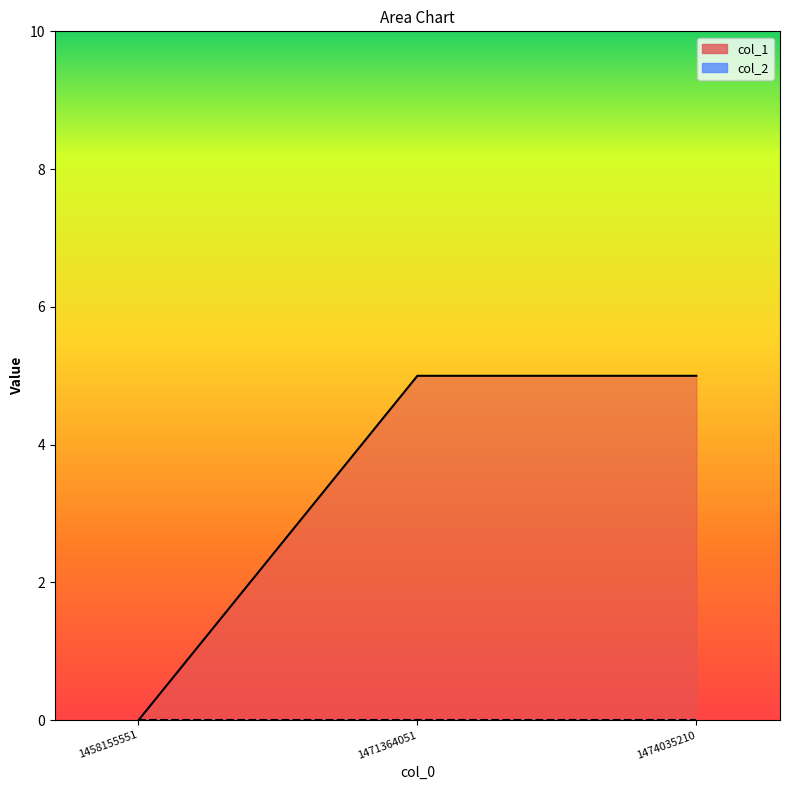

What is the maximum value shown in the chart?

5